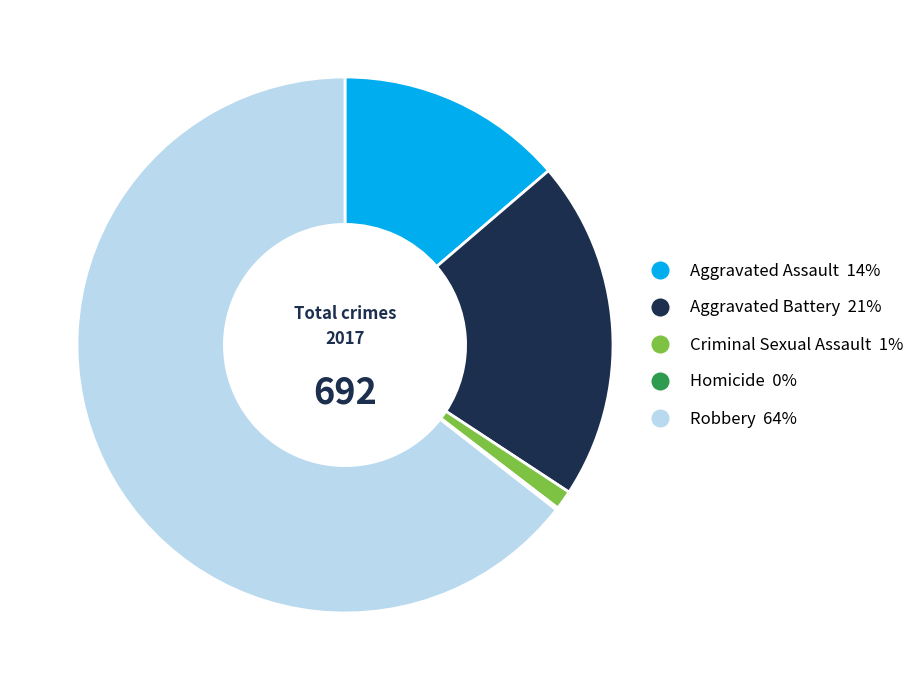

Do Aggravated Assault and Robbery together represent more than half of the pie?

Yes